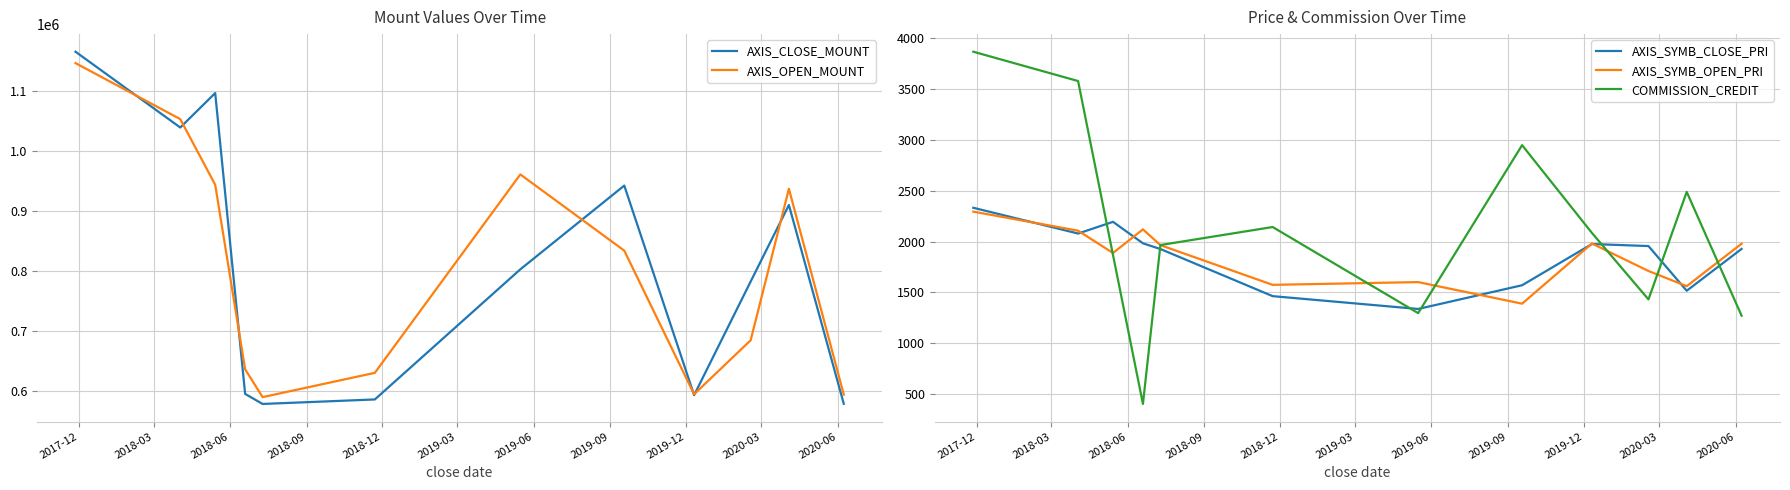

What is the lowest value of the AXIS_SYMB_OPEN_PRI series?

1390